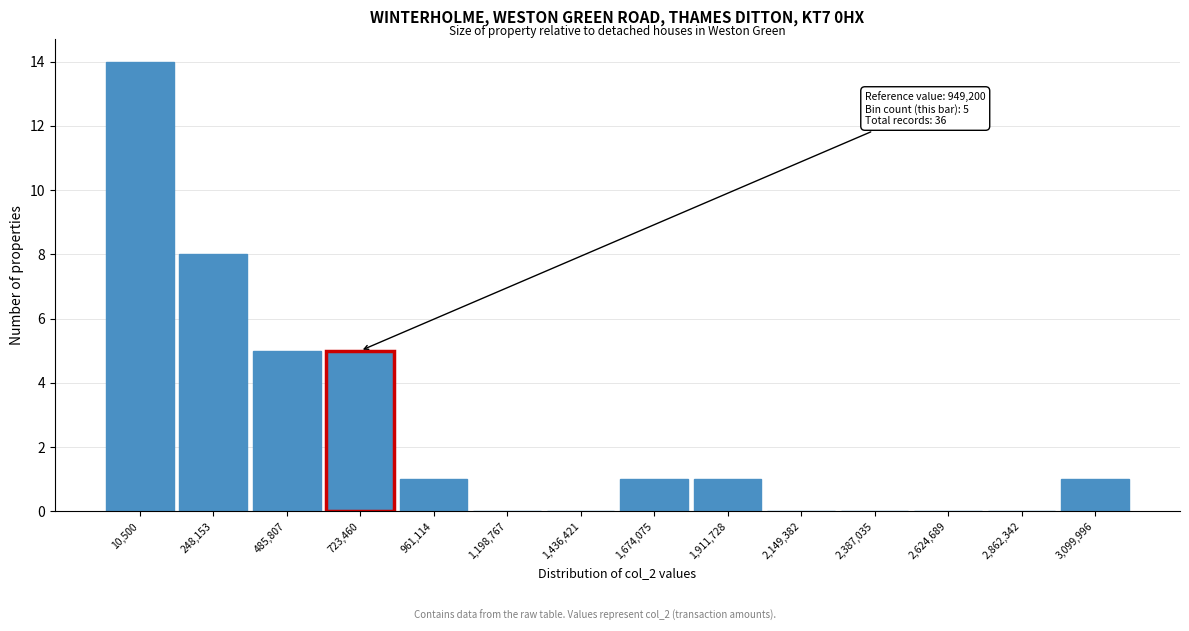

Reading left to right, extract all data points from this chart.

10,500=14	248,153=8	485,807=5	723,460=5	961,114=1	1,198,767=0	1,436,421=0	1,674,075=1	1,911,728=1	2,149,382=0	2,387,035=0	2,624,689=0	2,862,342=0	3,099,996=1